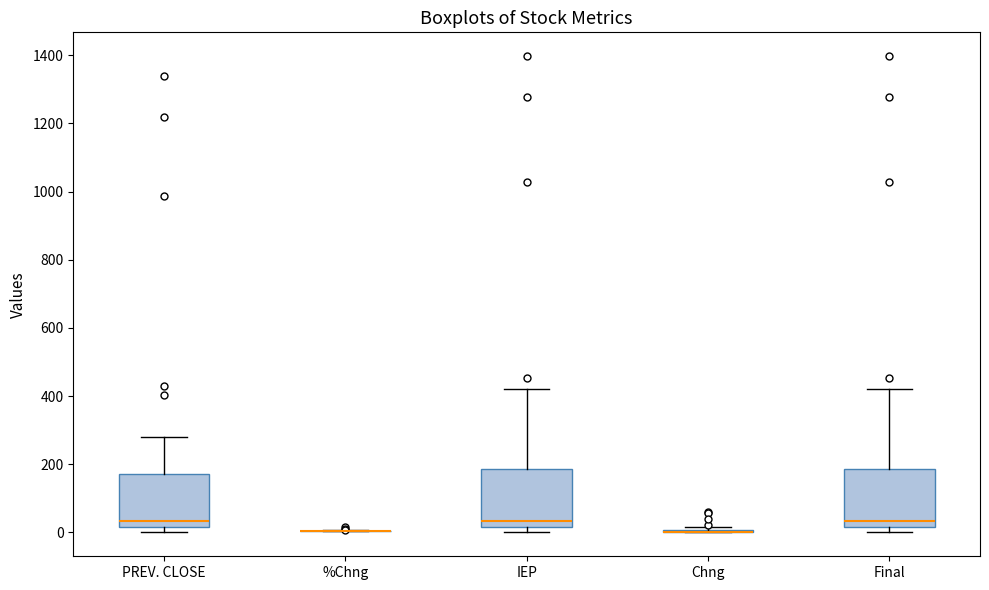

Where does the upper whisker of the box for IEP end on the y-axis? The values are not printed on the chart, so give them approximately, as read against the axis.

420